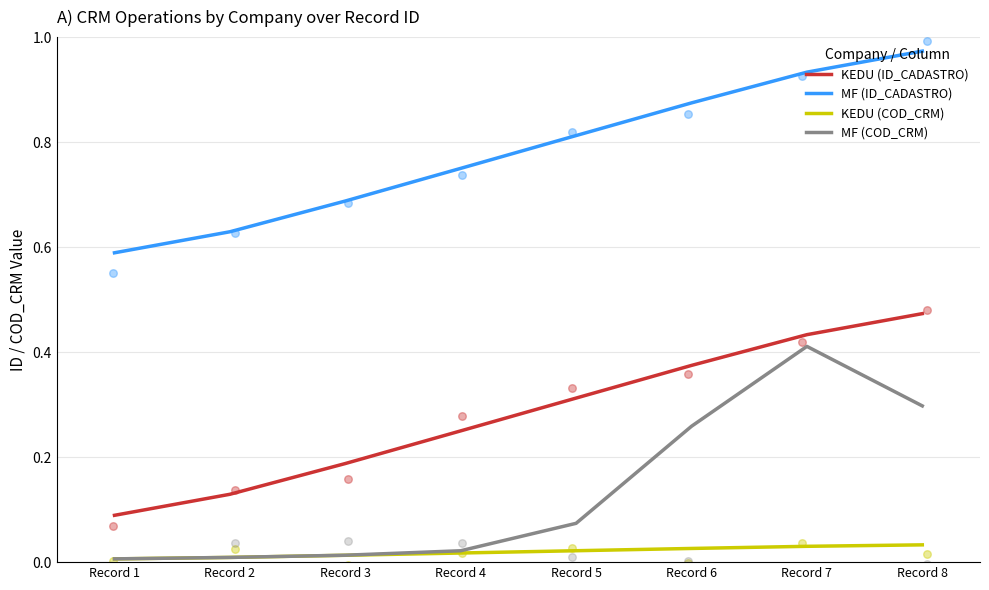

At how many categories does at least one series exceed 0?

8